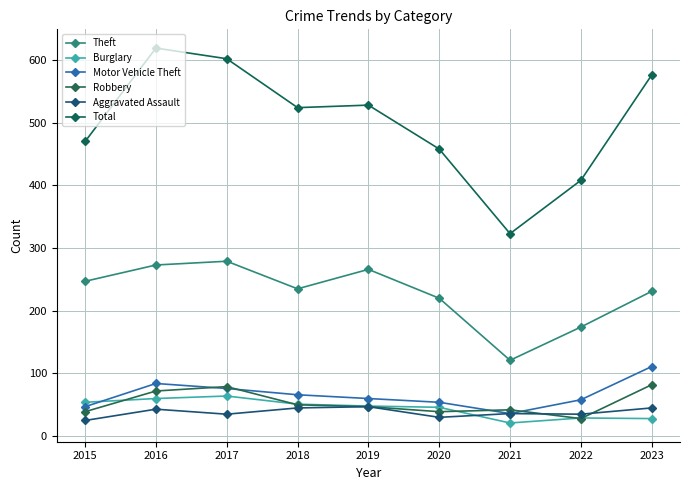

How many interior local valleys does the Aggravated Assault series have?

3